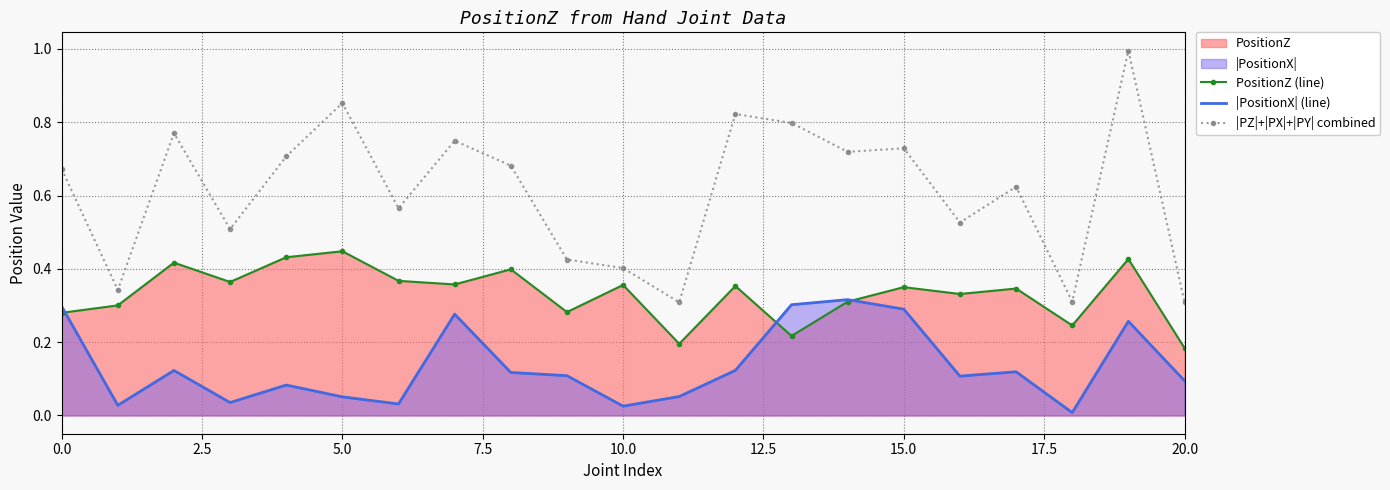

Rank the series by their average value, from highest to lowest.

|PZ|+|PX|+|PY| combined, PositionZ (line), |PositionX| (line)